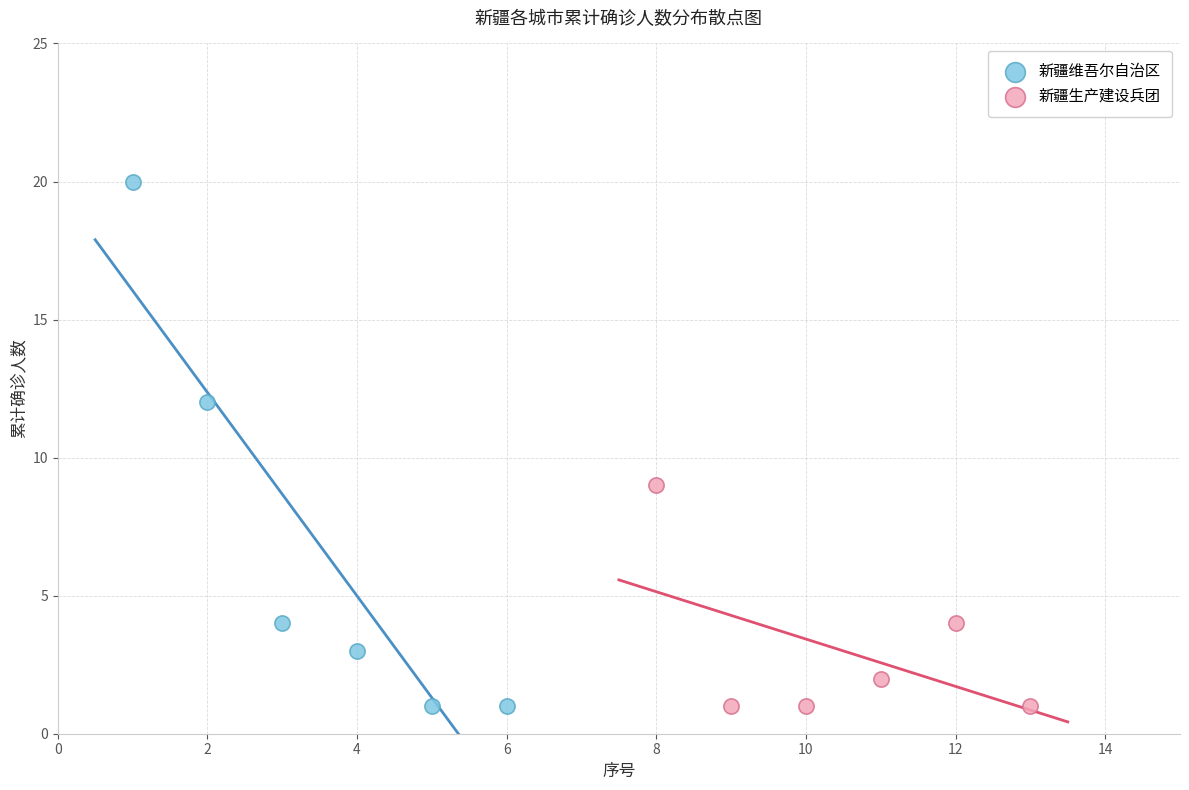

Which series reaches the maximum Y coordinate?

新疆维吾尔自治区